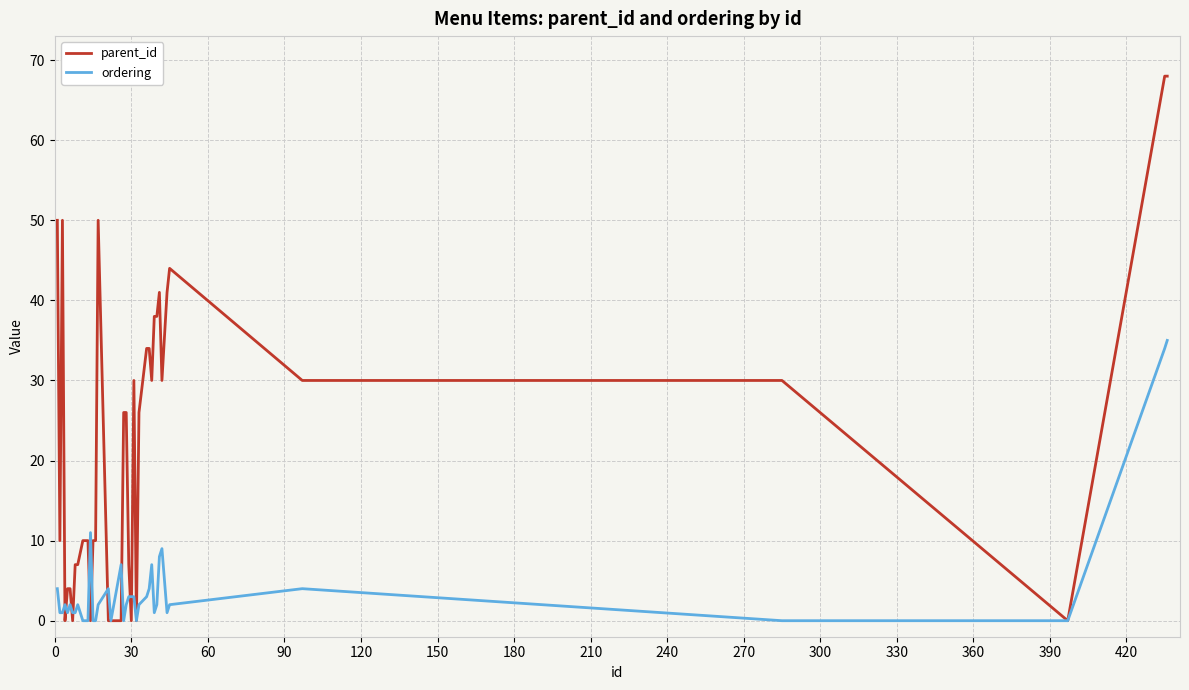

List the series in order of their overall mean, lowest first.

ordering, parent_id